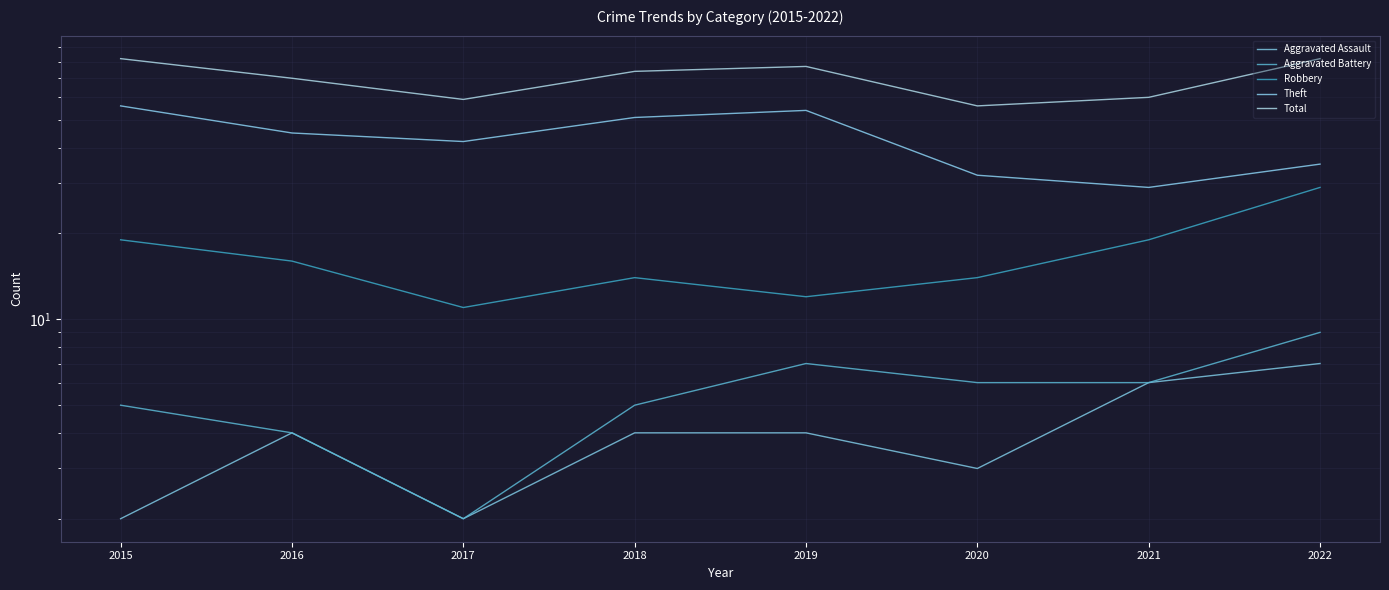

What is the spread (max minus min) of values at 2018?

70